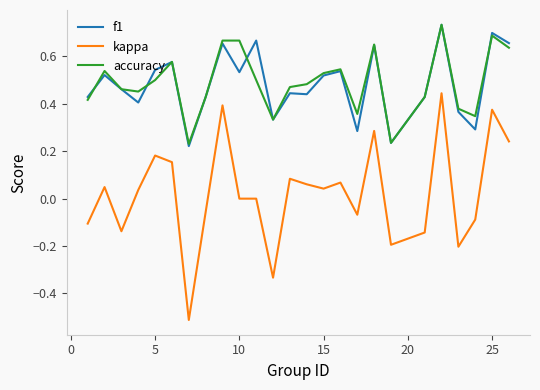

What is the minimum value for kappa?

-0.5